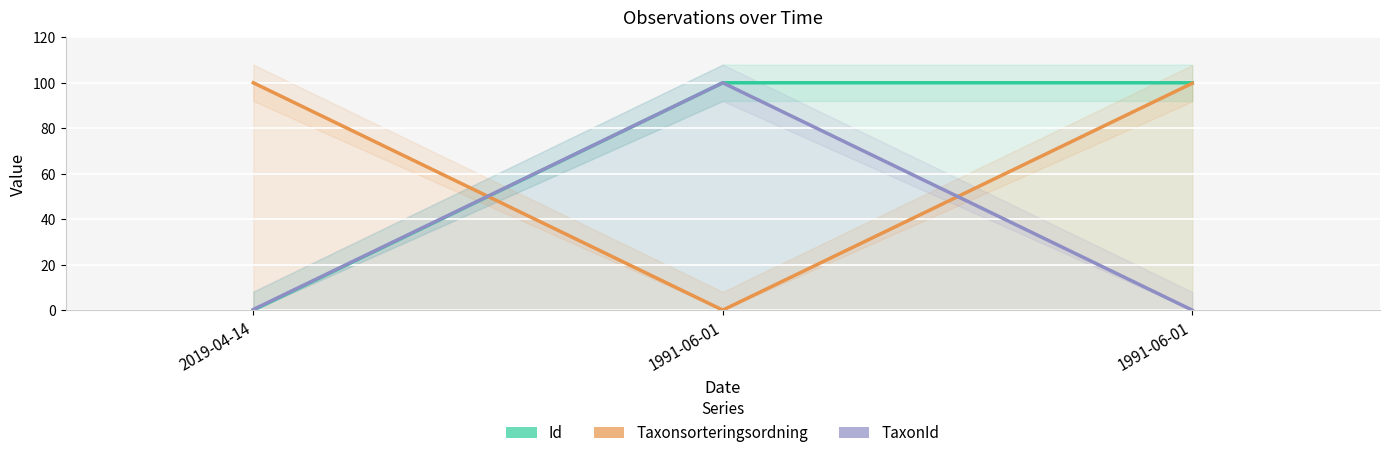

What is the sum of all Taxonsorteringsordning values?

199.8